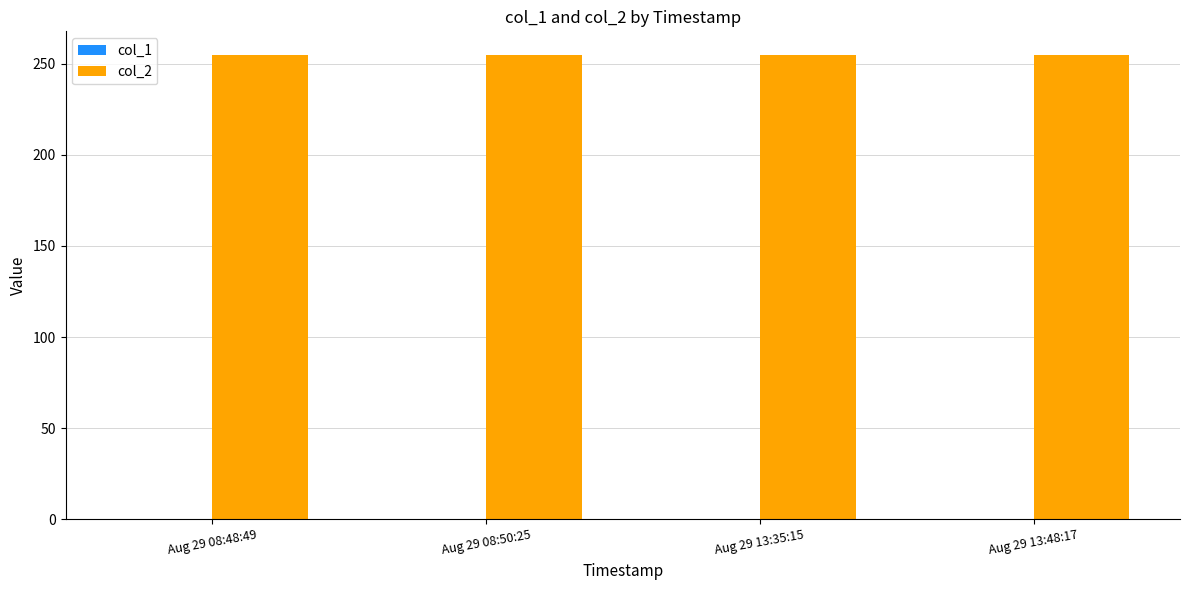

Is it true that col_2 equals 255 at Aug 29 13:35:15?

True